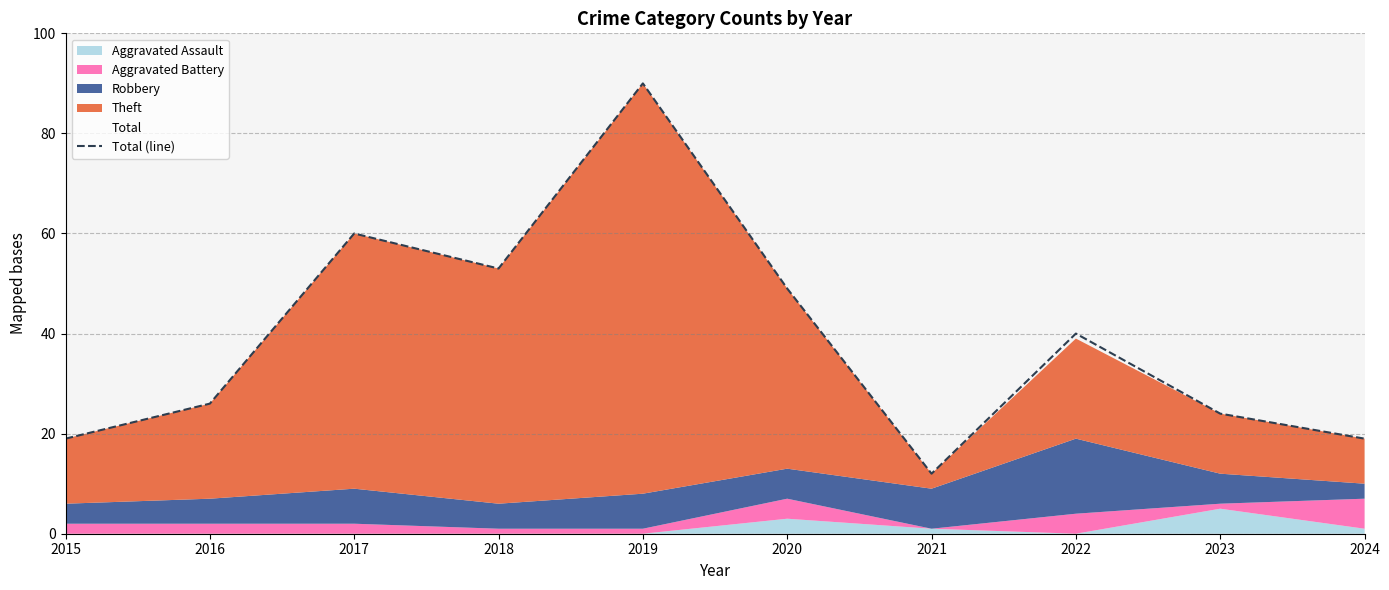

Is it true that the value at 2018 is 20?

False